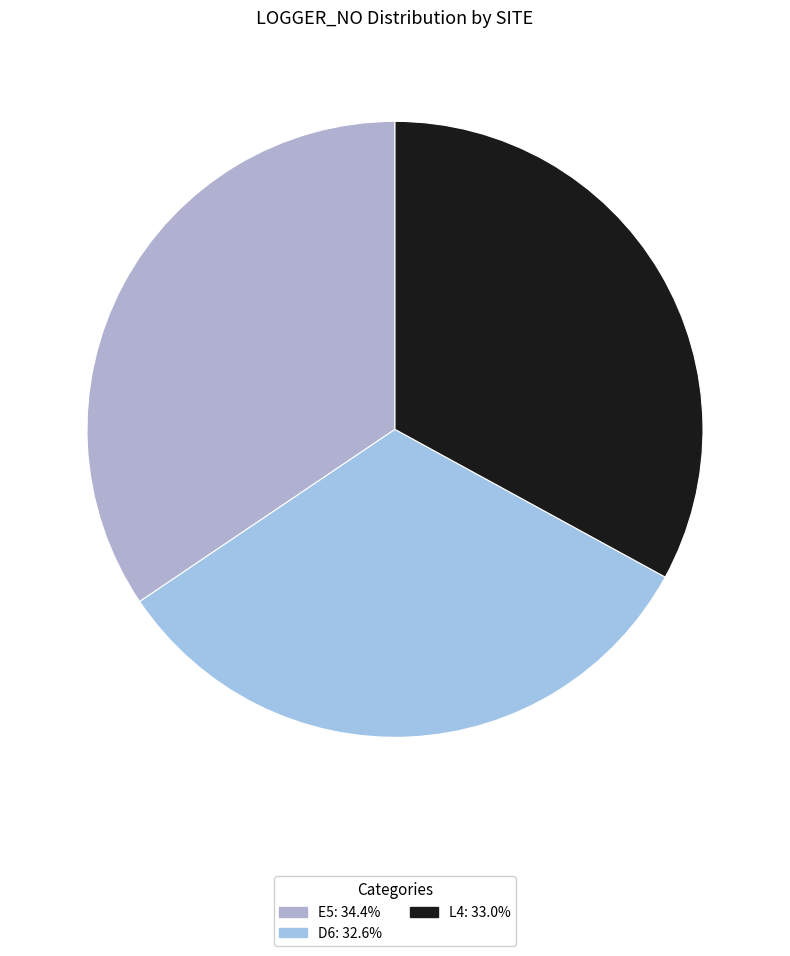

Is D6 the majority of the pie?

No